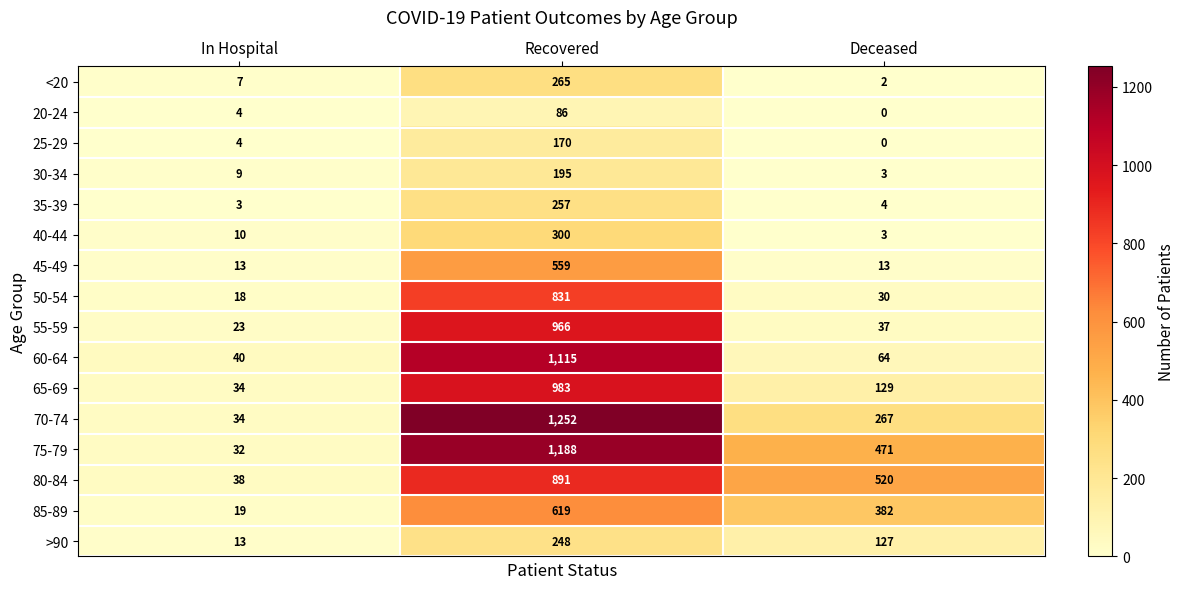

What is the spread (max minus min) of values at Deceased?

520